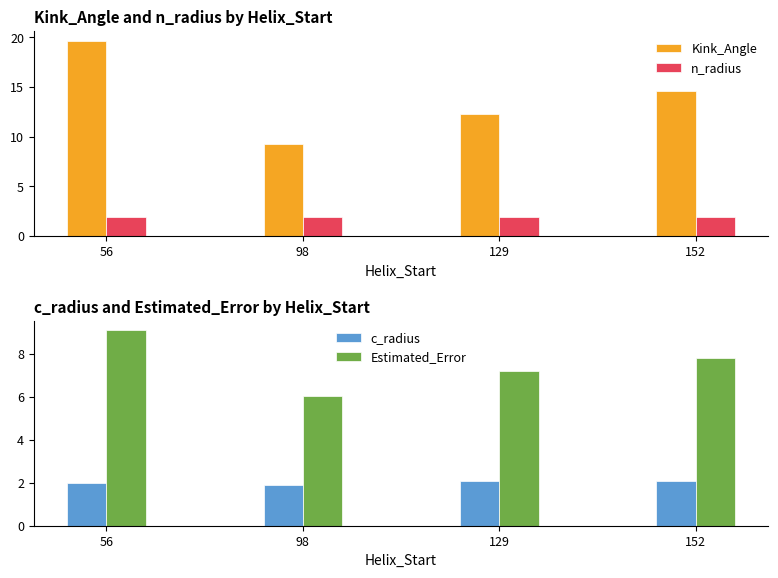

At how many categories does at least one series exceed 8?

4